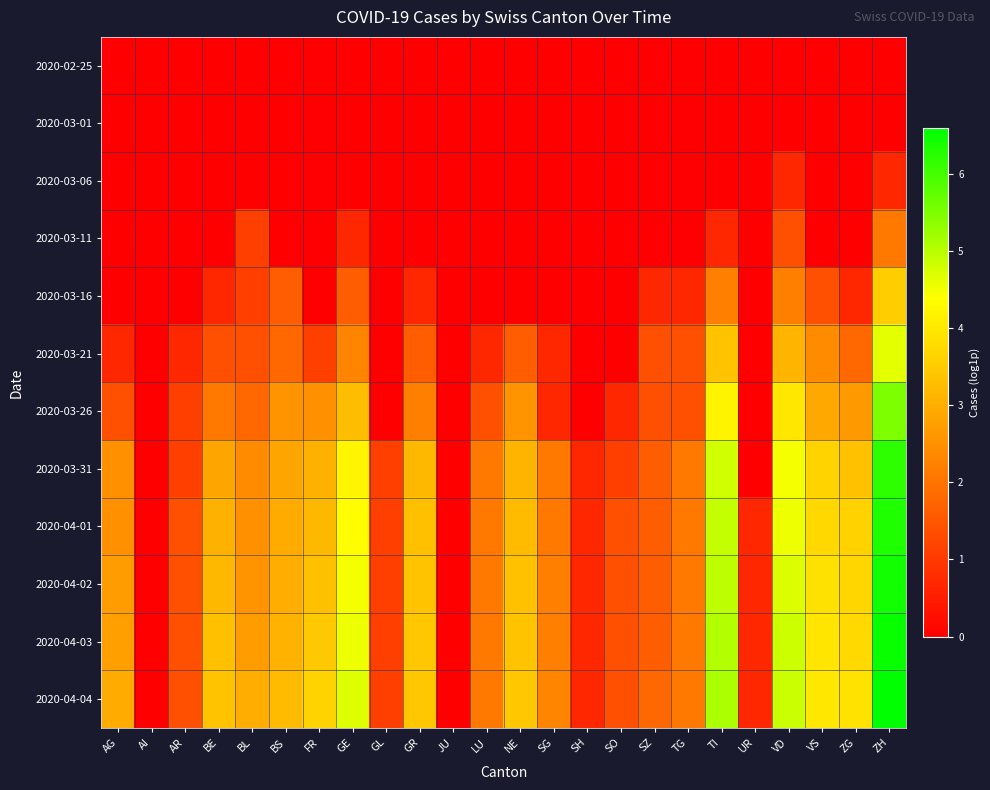

Which series has the largest total across all categories?

2020-04-04